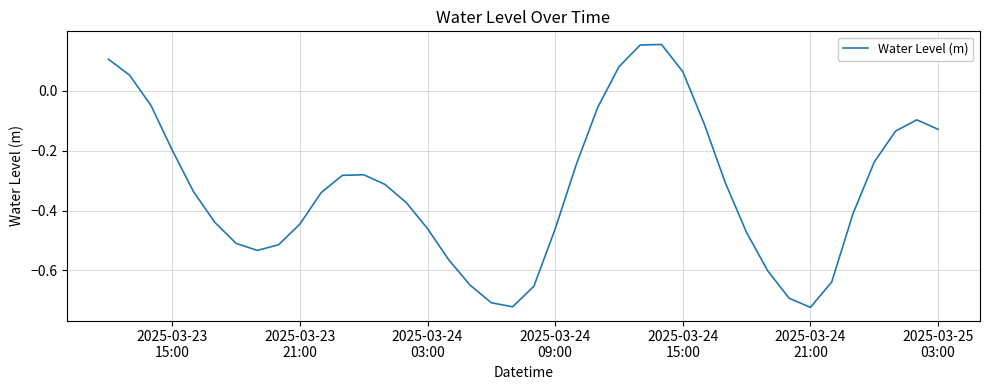

What is the difference between the maximum and minimum values?

0.9